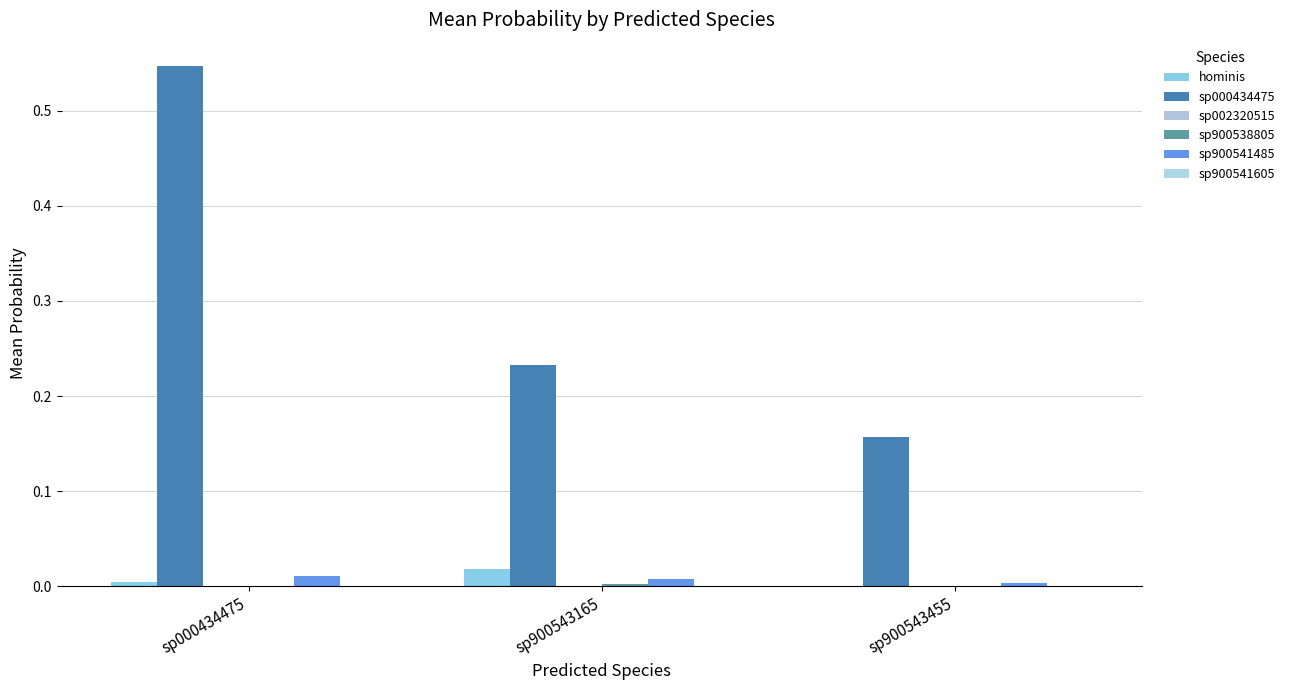

How many groups of bars are there?

3